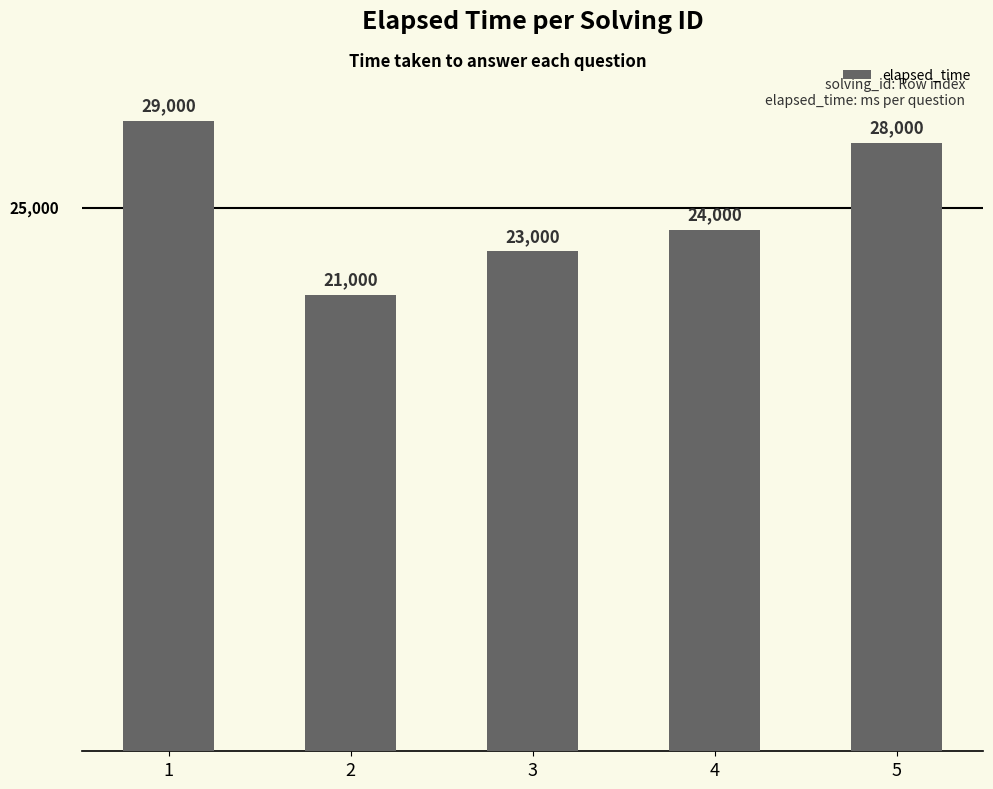

Rank the categories by value from lowest to highest.

2, 3, 4, 5, 1